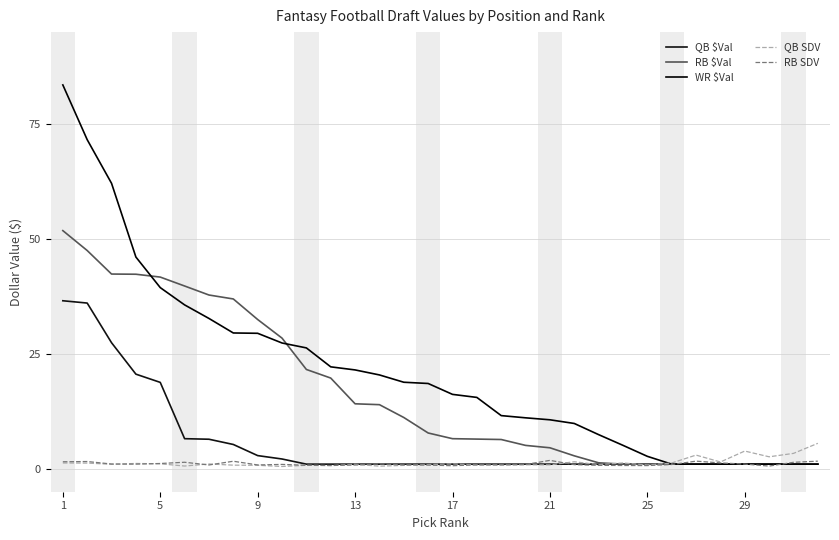

What is the minimum value shown in the chart?

0.5